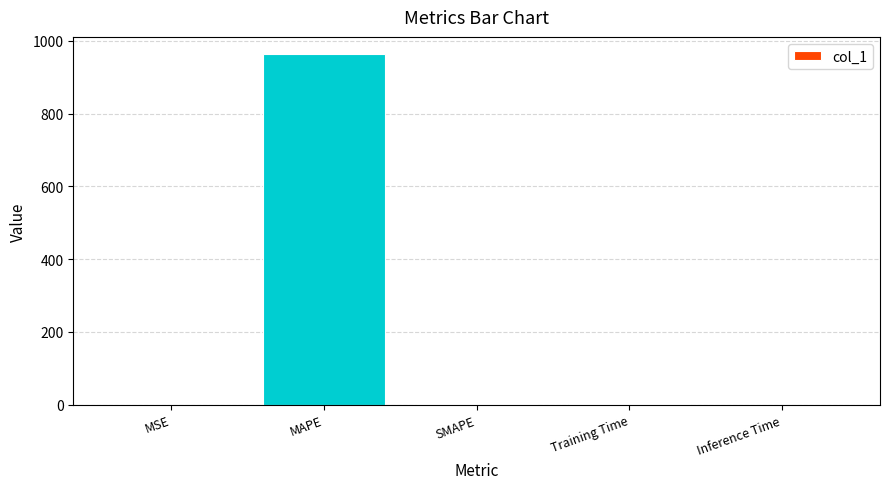

True or false: the data shows 0.0 at Inference Time.

True